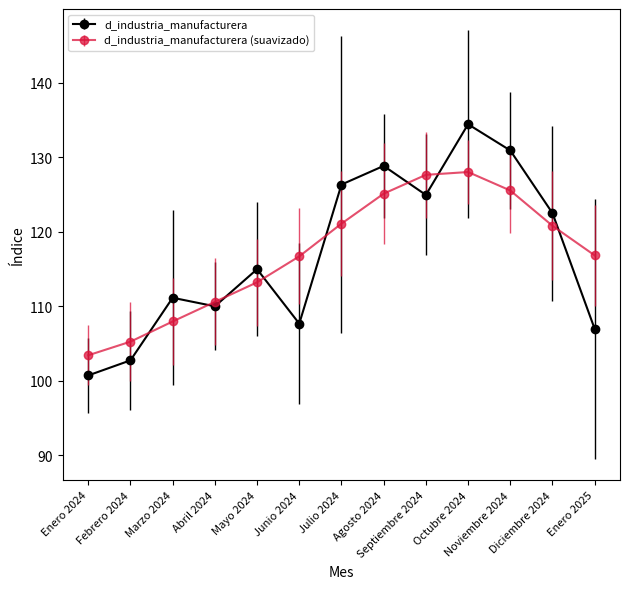

What is the maximum value for d_industria_manufacturera?

134.4